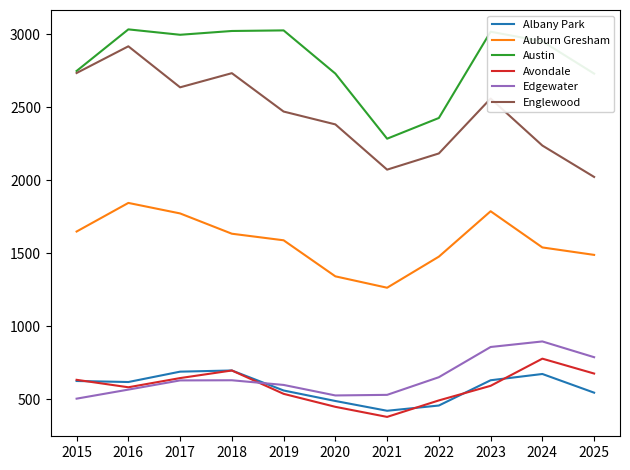

What is the sum of all Englewood values?

26956